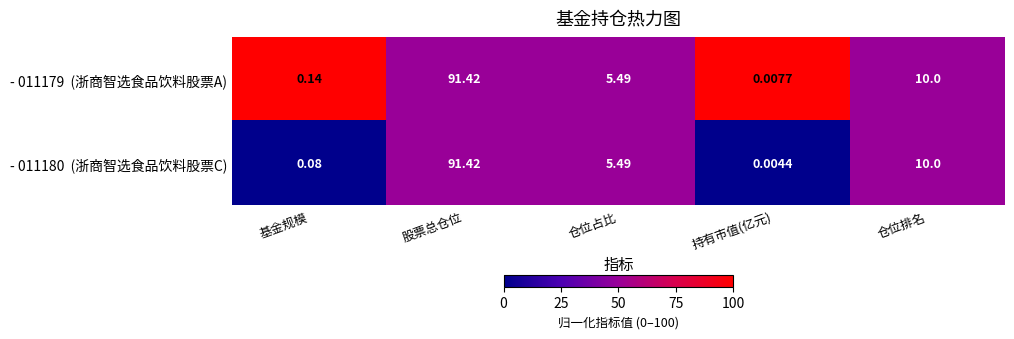

At which category does the chart reach its minimum across all series?

持有市值(亿元)